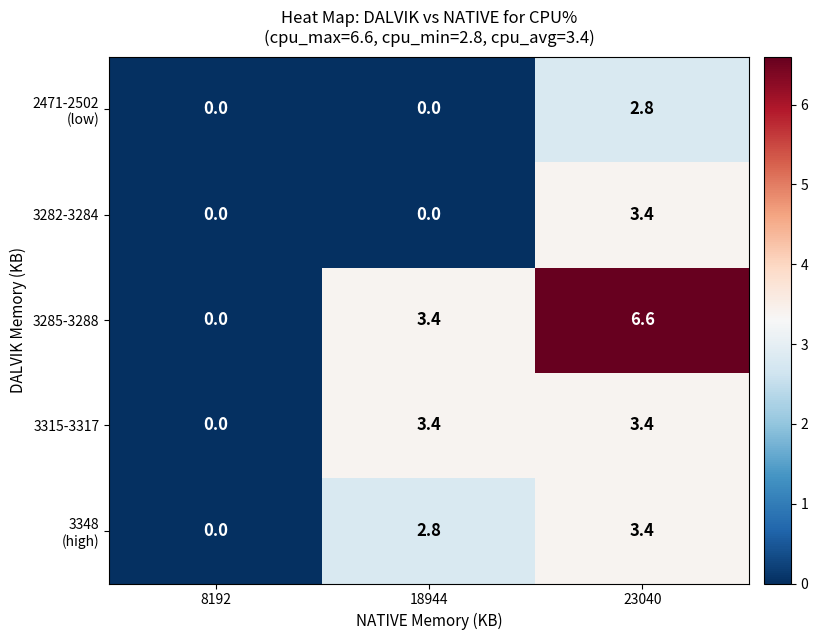

True or false: 3315-3317 has a value of 0.0 at 8192.

True